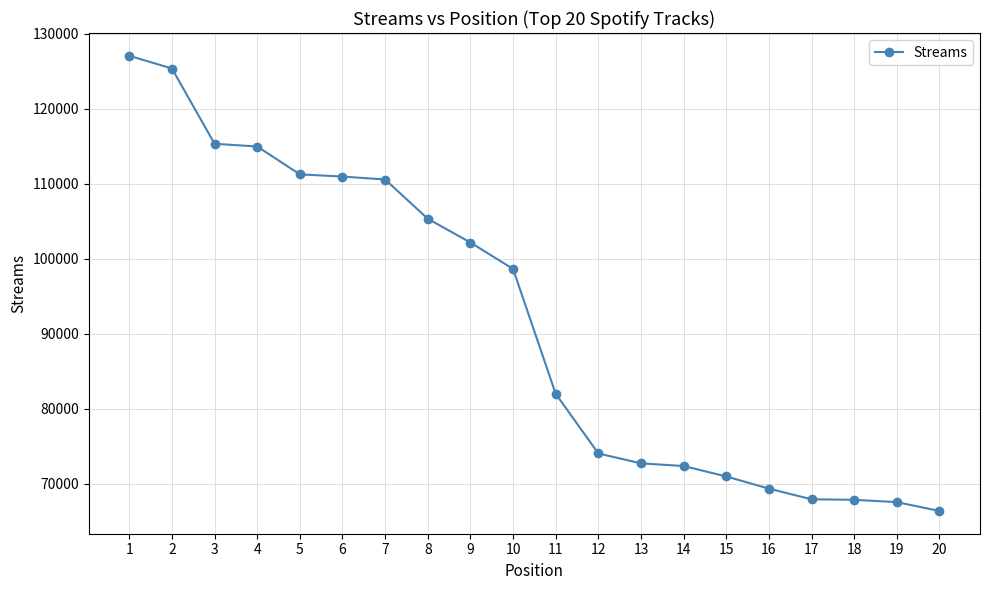

What is the maximum value shown in the chart?

127067